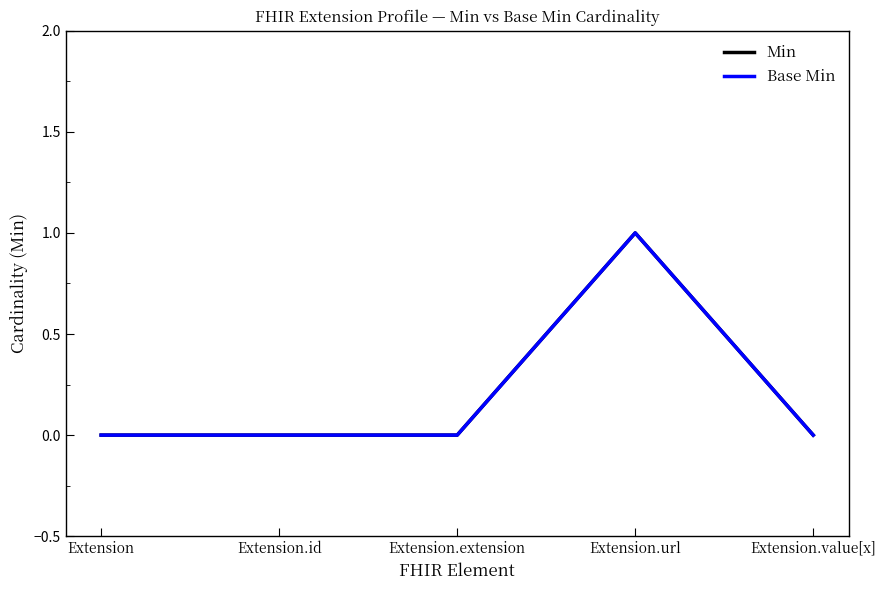

Is the value of Min at Extension.url greater than the value of Base Min at Extension.id?

Yes